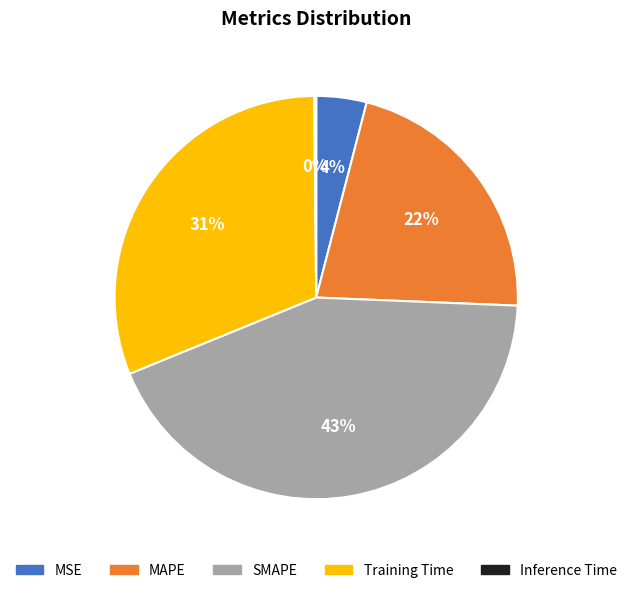

To the nearest percent, what is the combined percentage of MSE and Training Time?

35%